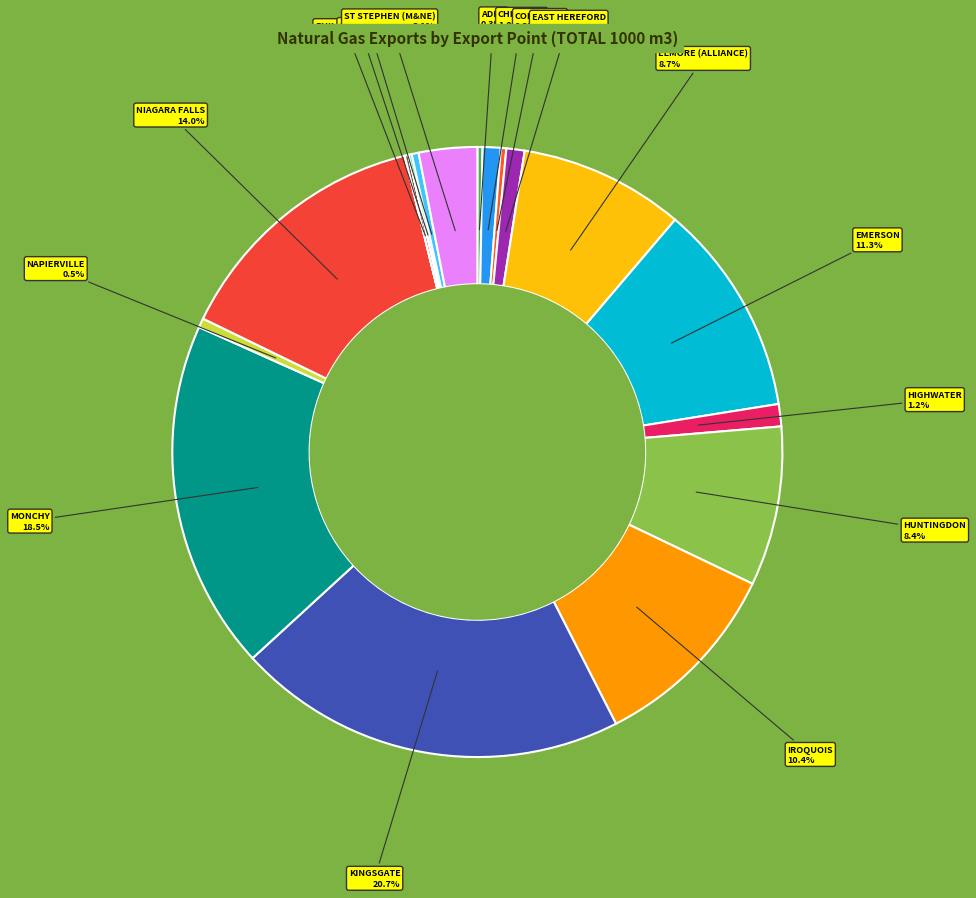

Rank the categories by value from highest to lowest.

KINGSGATE, MONCHY, NIAGARA FALLS, EMERSON, IROQUOIS, ELMORE (ALLIANCE), HUNTINGDON, ST STEPHEN (M&NE), HIGHWATER, EAST HEREFORD, CHIPPAWA, NAPIERVILLE, ST CLAIR, CORNWALL, ADEN, PHILIPSBURG, SPRAGUE, NORTH PORTAL, REAGAN FIELD